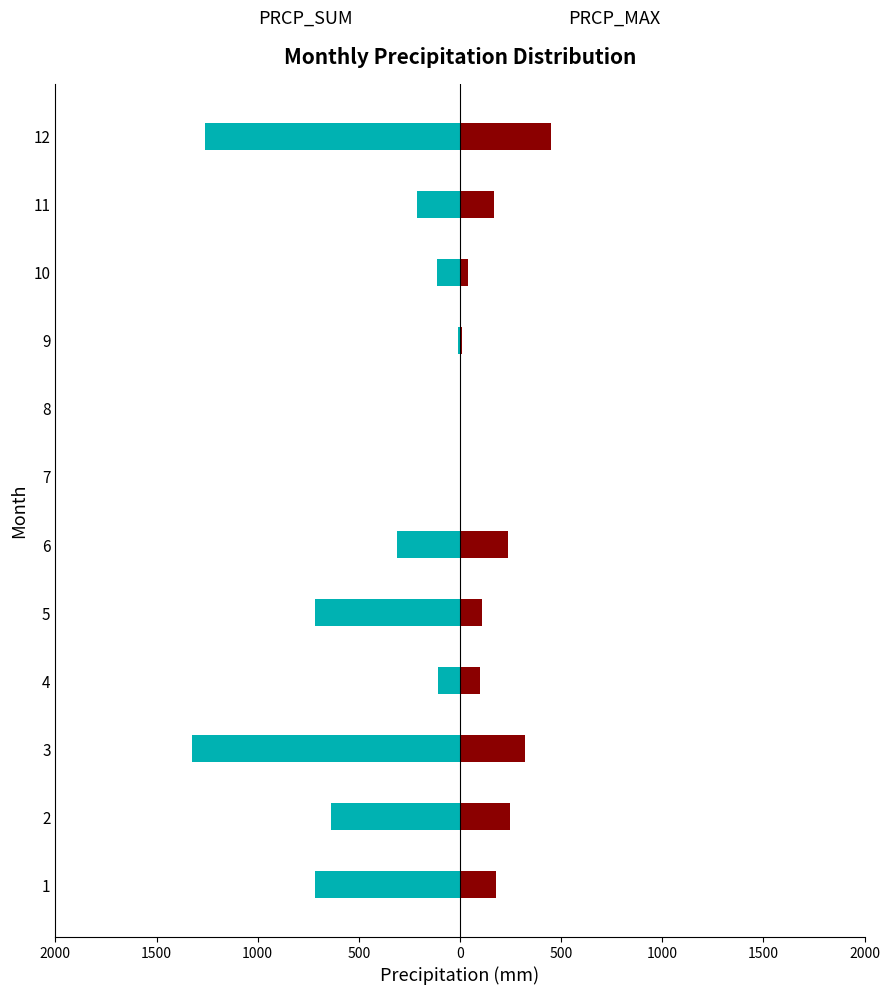

How many groups of bars are there?

12